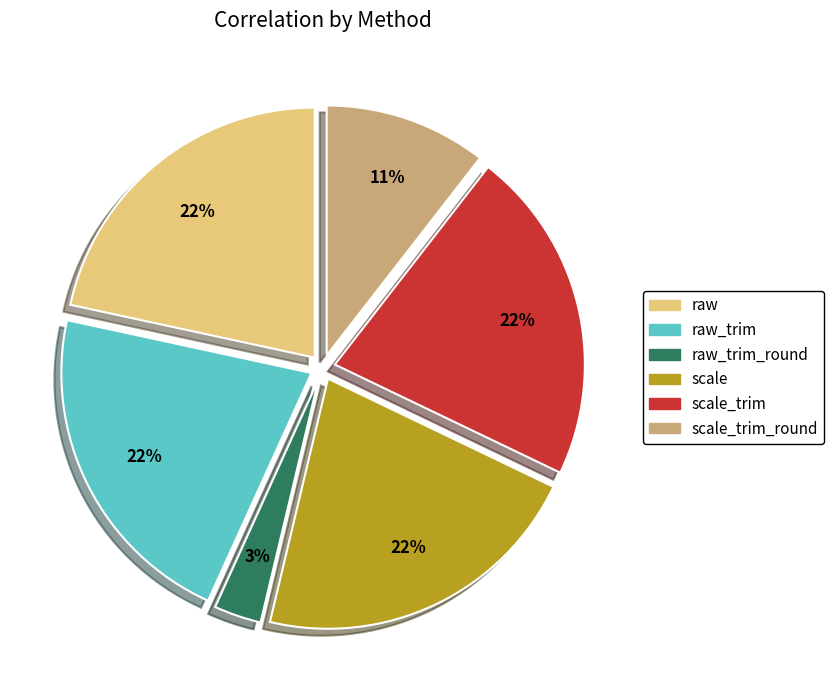

Combined, do raw and scale_trim account for over 50%?

No